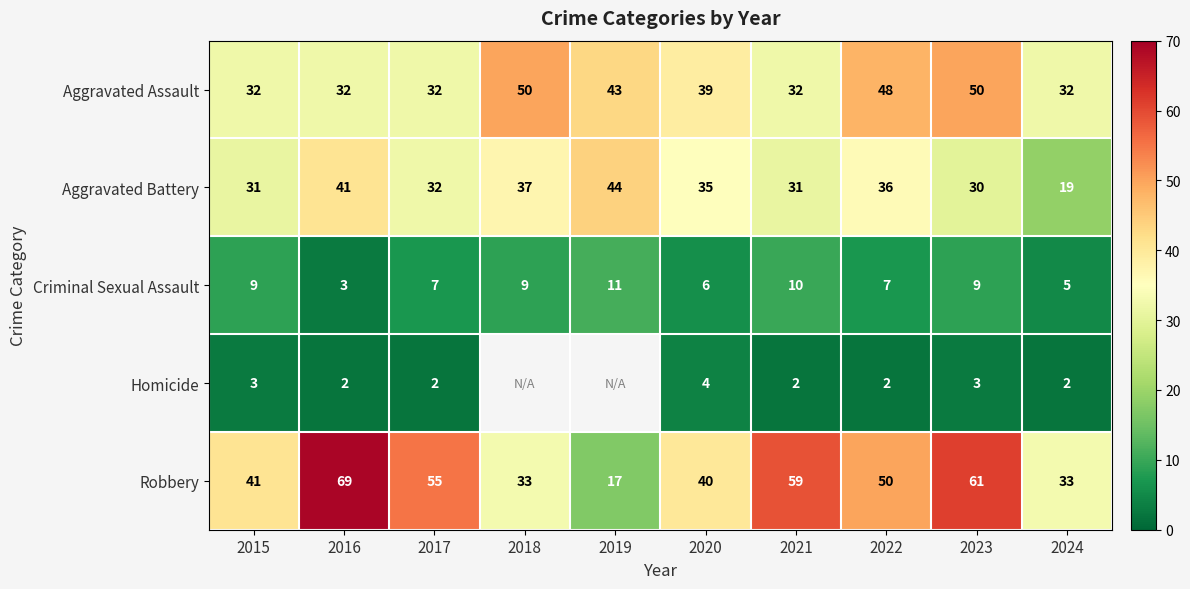

Which series changed the most between 2018 and 2020?

Aggravated Assault